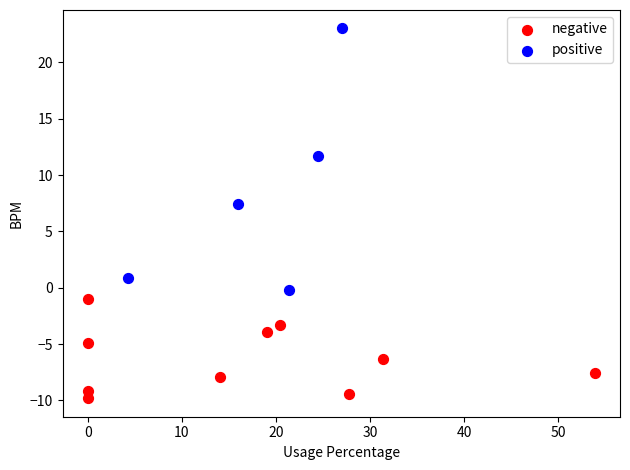

Which series reaches the minimum Y coordinate?

negative